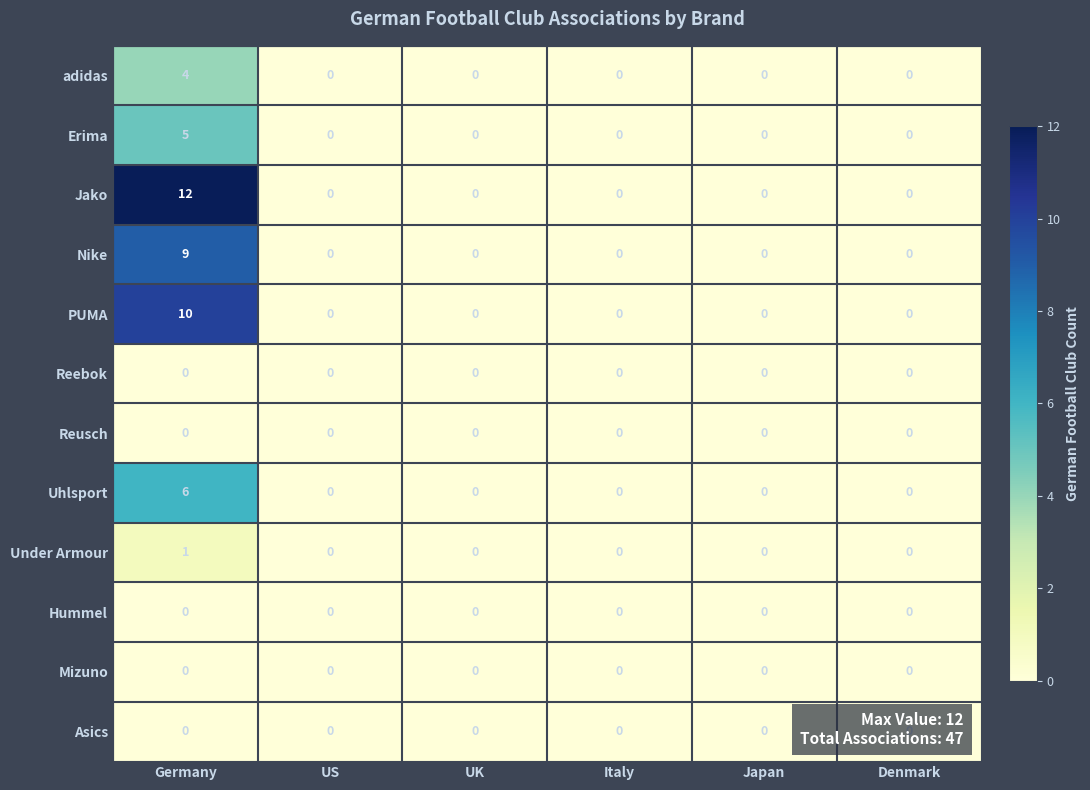

At how many categories does at least one series exceed 6?

1